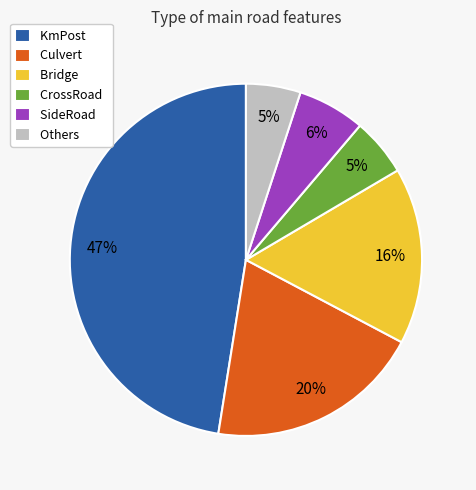

What percentage is the KmPost slice, to the nearest percent?

47%